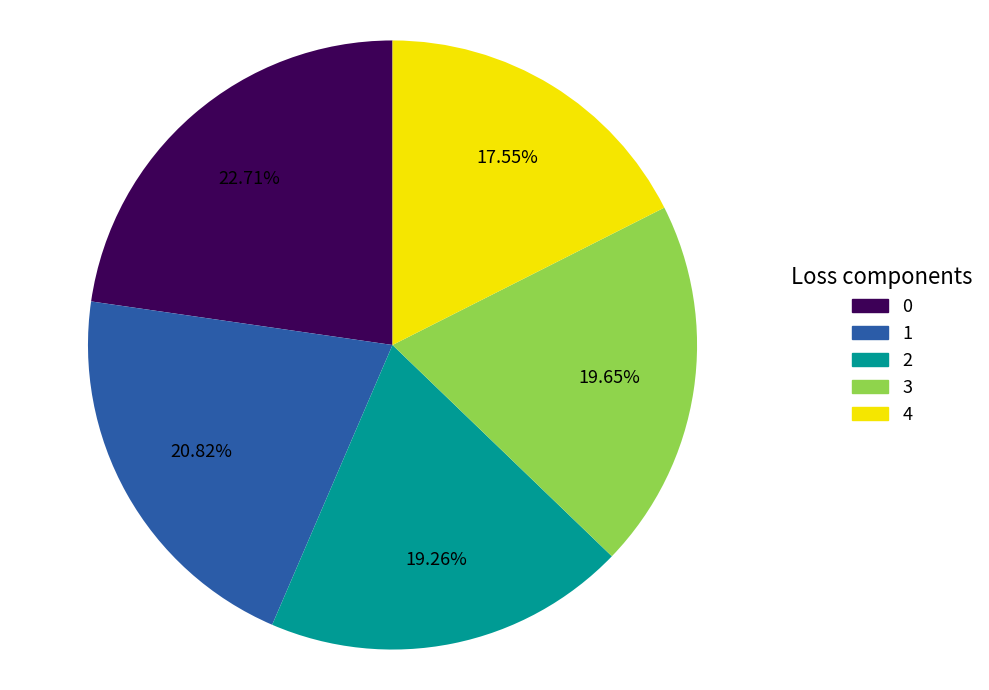

Is 4 the majority of the pie?

No